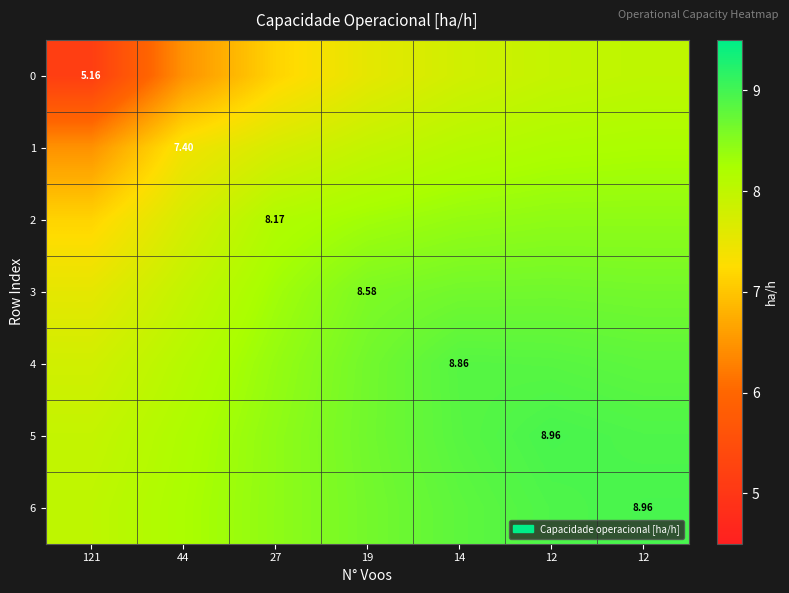

What is the smallest value displayed?

5.2